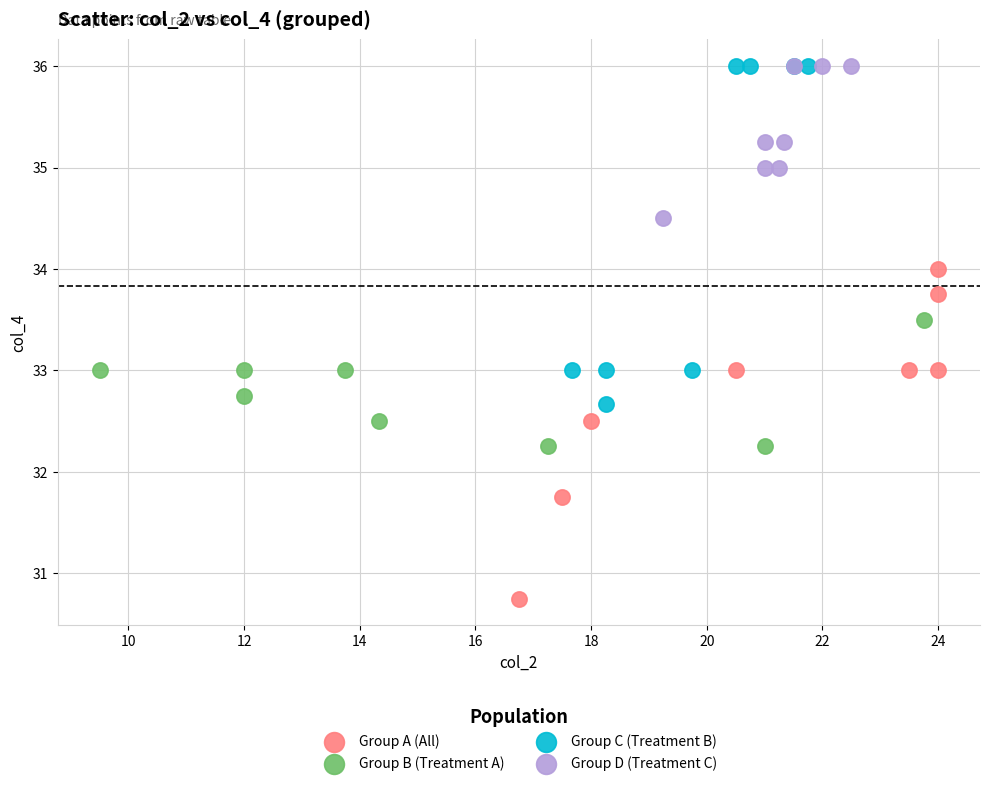

Which series has the largest Y range (max minus min)?

Group C (Treatment B)